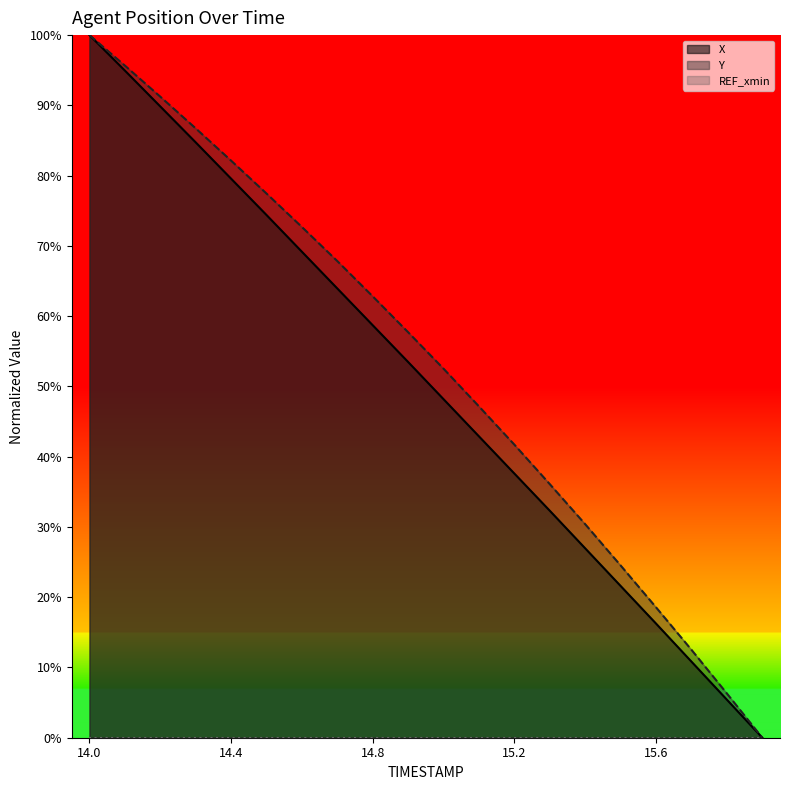

True or false: X (line) has more than 1 points higher than both neighbors.

False